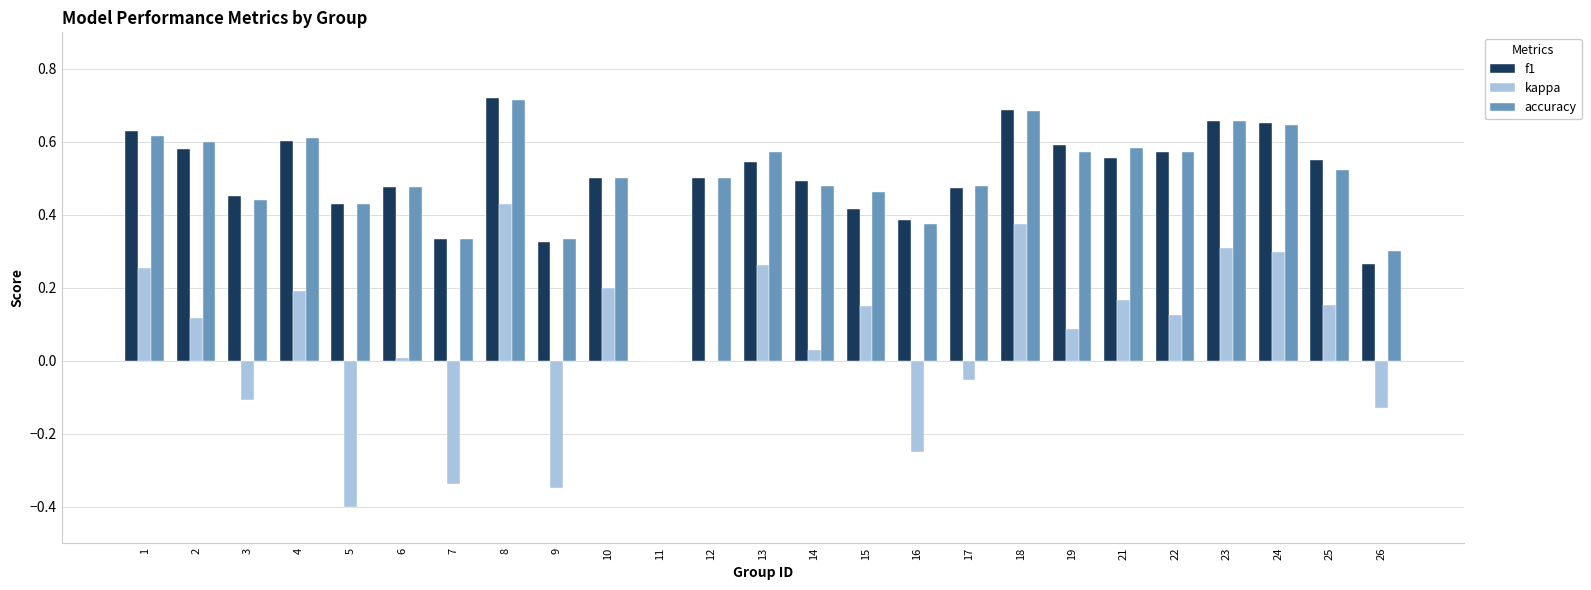

What is the total value across all series at 24?

1.6